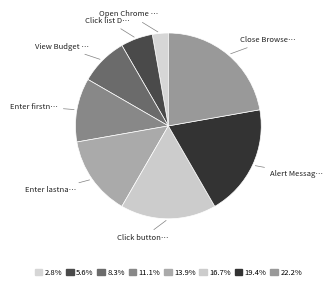

Does any single category account for the majority?

No